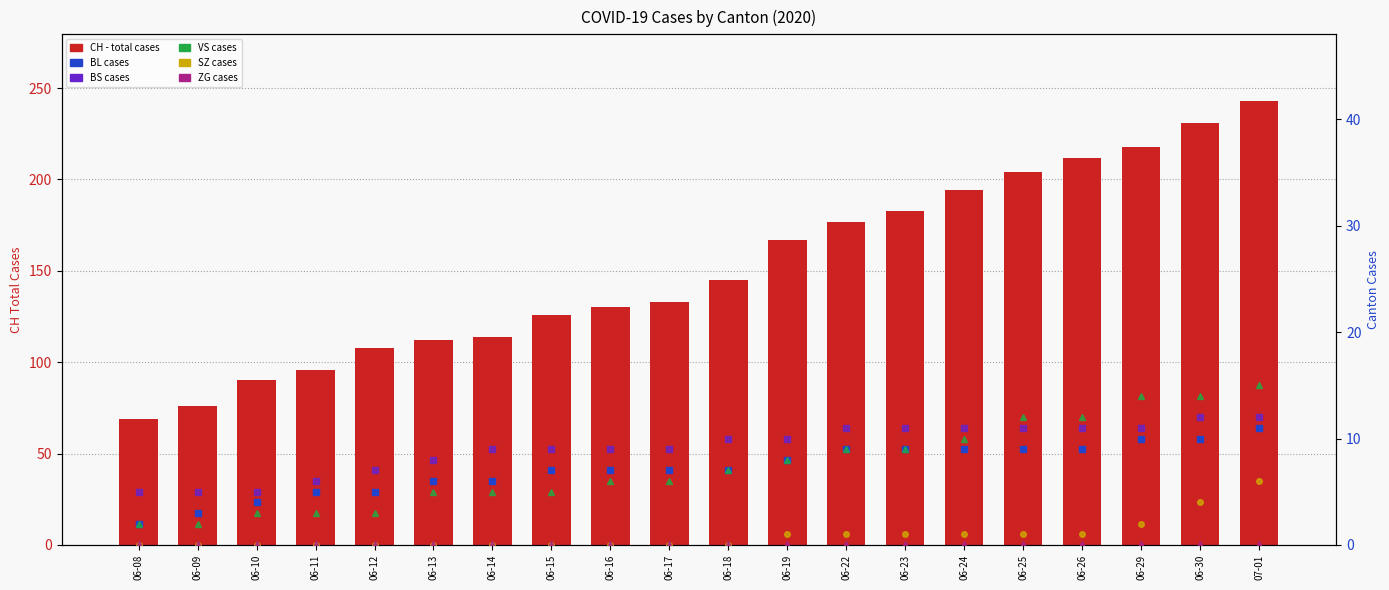

At 06-26, list the series in order from largest to smallest.

CH (total), VS, BS, BL, SZ, ZG